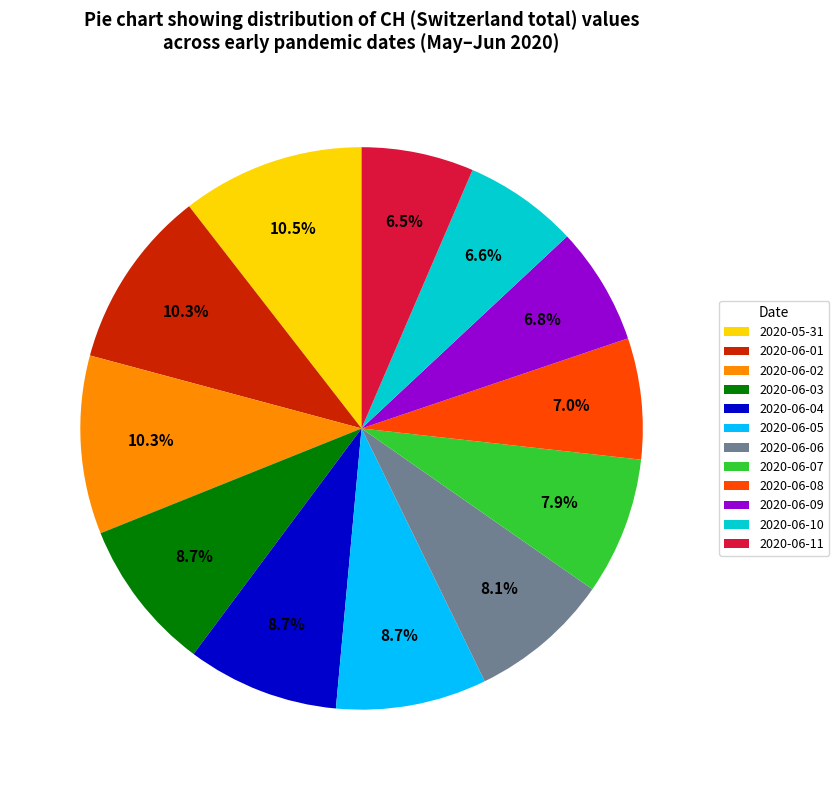

Does 2020-06-01 represent more than half of the total?

No